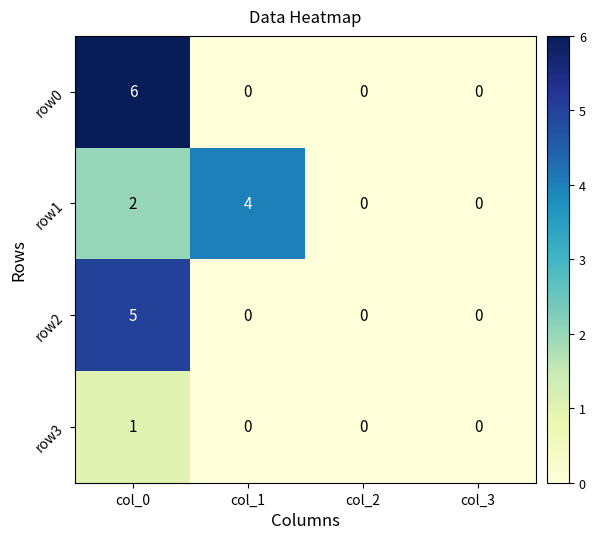

What is the greatest value displayed?

6